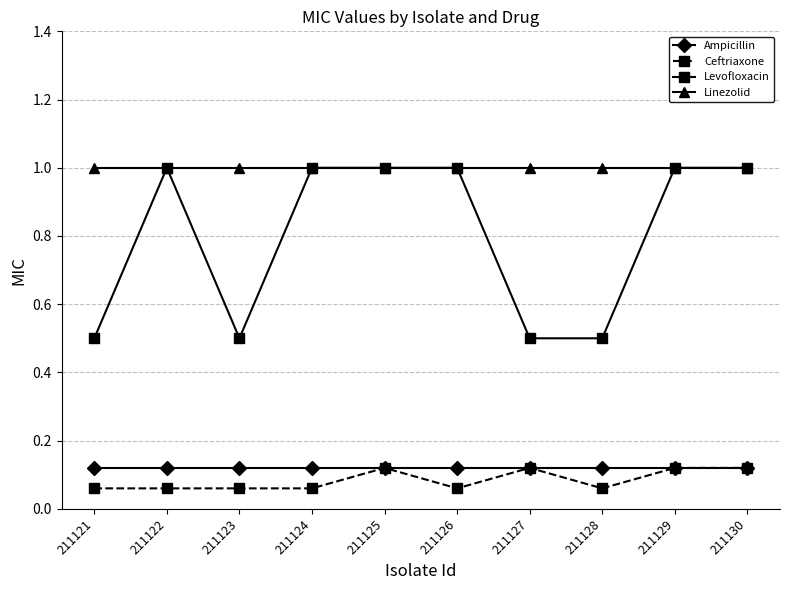

What is the lowest value of the Linezolid series?

1.0